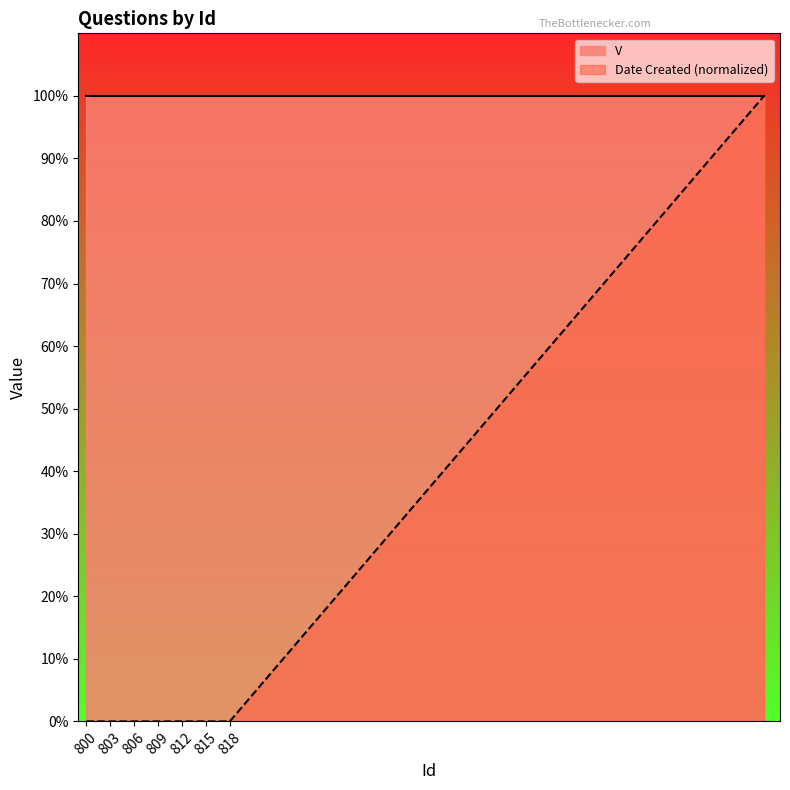

Reading left to right, transcribe all the data shown in this chart.

800=0	801=0	802=0	803=0	804=0	805=0	806=0	807=0	808=0	809=0	810=0	811=0	812=0	813=0	814=0	815=0	816=0	817=0	818=0	885=100